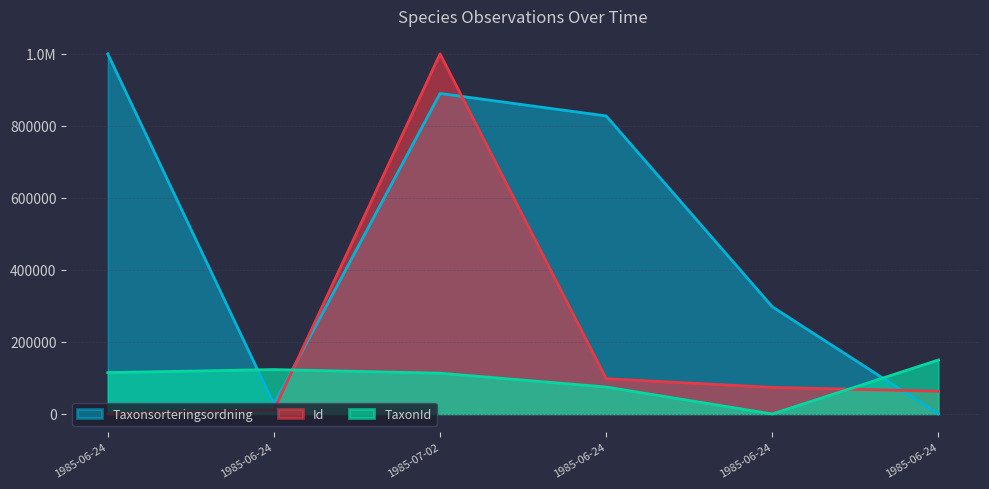

True or false: TaxonId has a value of 74902.3 at 1985-06-24.

True